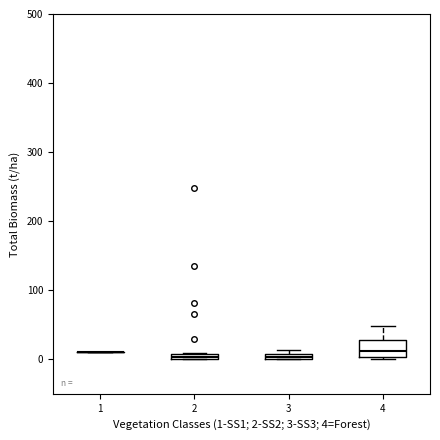

Comparing the boxes themselves (not the whiskers), which one is the tallest?

4